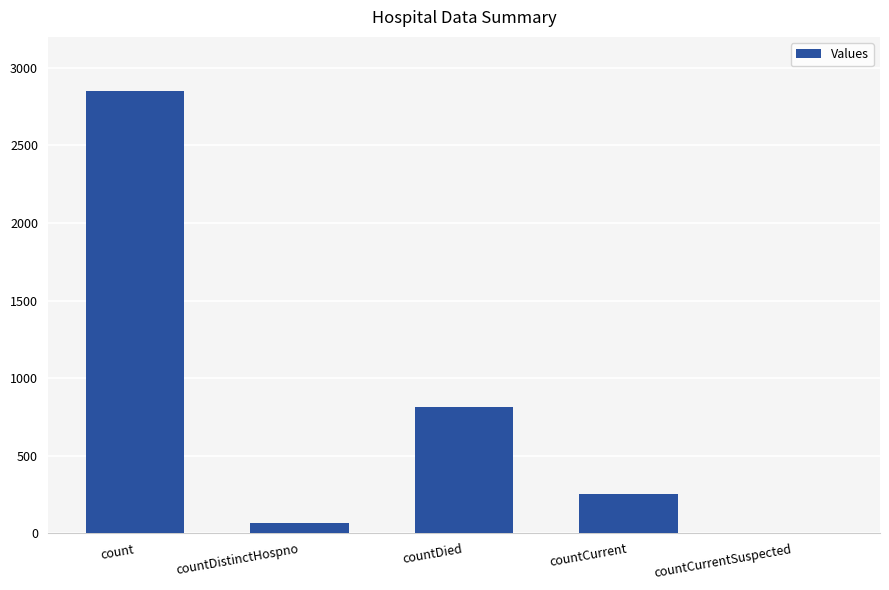

Between count and countCurrent, which is larger?

count